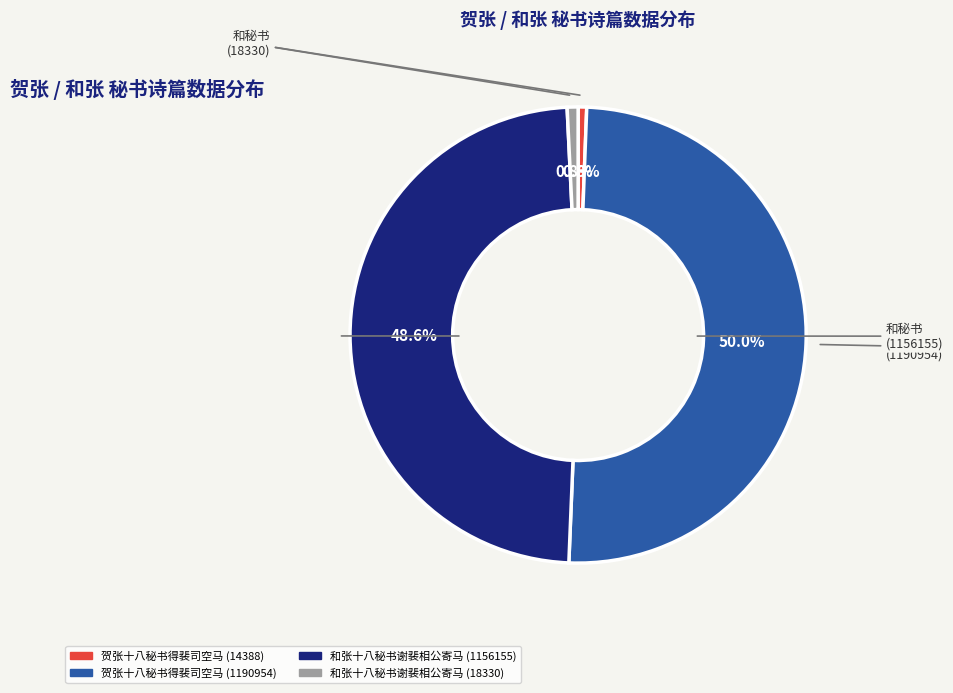

Which category has the biggest portion of the pie?

贺张十八秘书得裴司空马 (1190954)